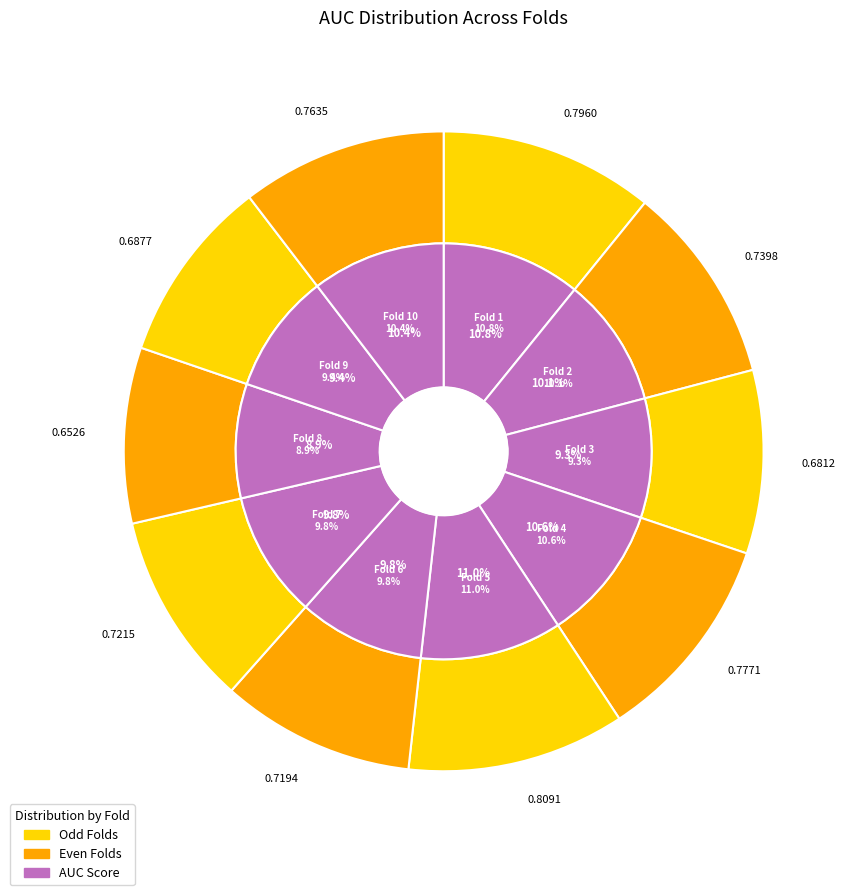

Is there any slice that represents more than half of the pie?

No